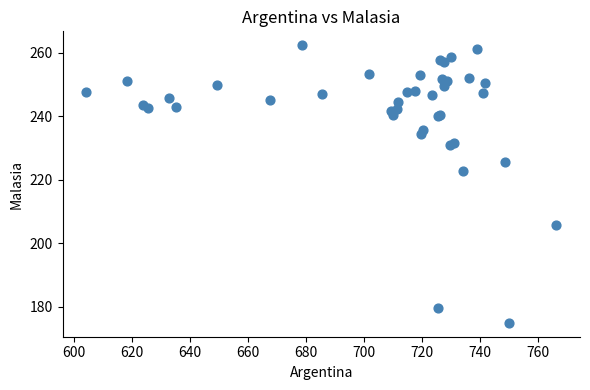

What Y value in the scatter plot is closest to 218?

222.8